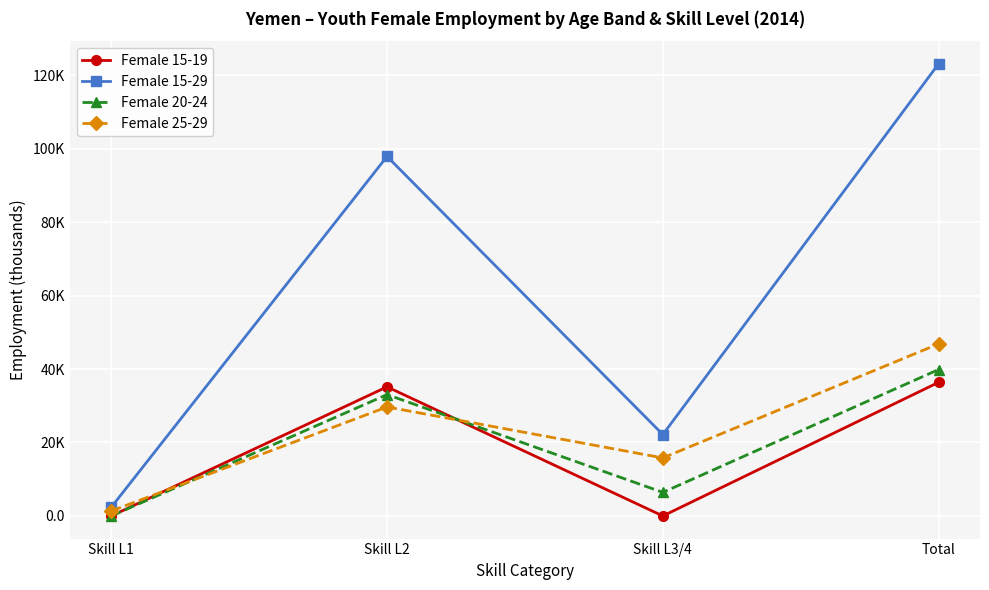

Reading right to left, what are all the values shown in this chart?

Female 15-19: Total=36.4	Skill L3/4=0.0	Skill L2=35.2	Skill L1=0.0
Female 15-29: Total=123.1	Skill L3/4=22.2	Skill L2=97.9	Skill L1=2.4
Female 20-24: Total=39.9	Skill L3/4=6.4	Skill L2=33.0	Skill L1=0.0
Female 25-29: Total=46.8	Skill L3/4=15.8	Skill L2=29.7	Skill L1=1.4